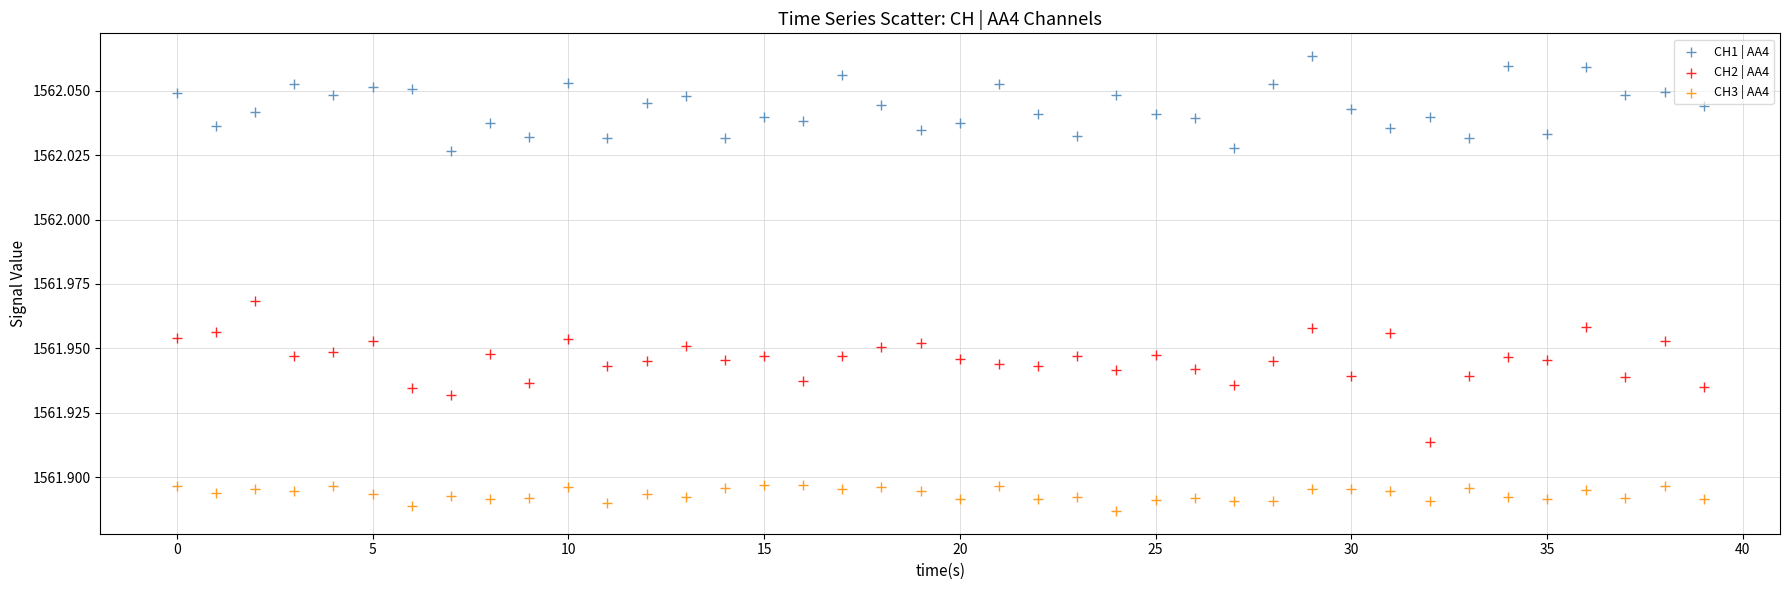

Which series contains the highest Y value?

CH1 | AA4